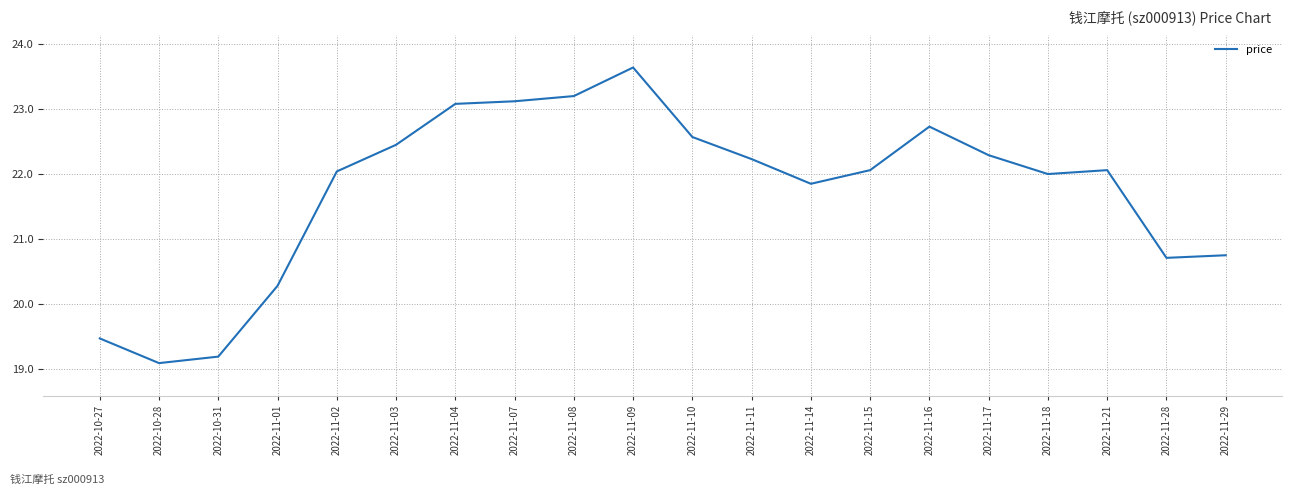

What is the difference between the values at 2022-11-02 and 2022-11-09?

1.6